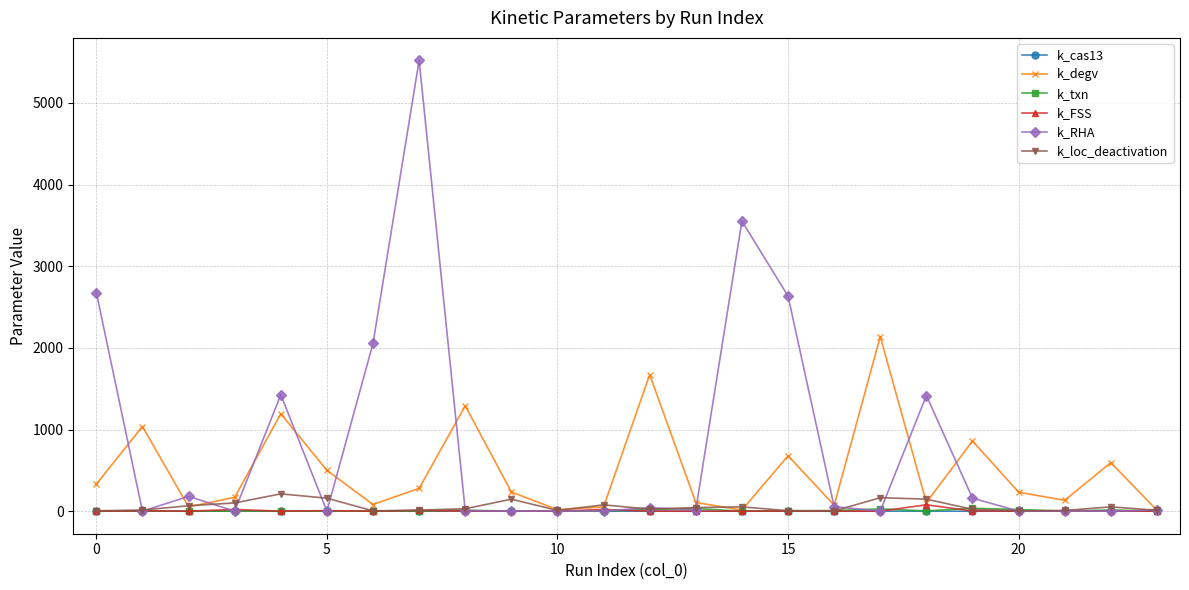

Which series has the widest spread of values?

k_RHA